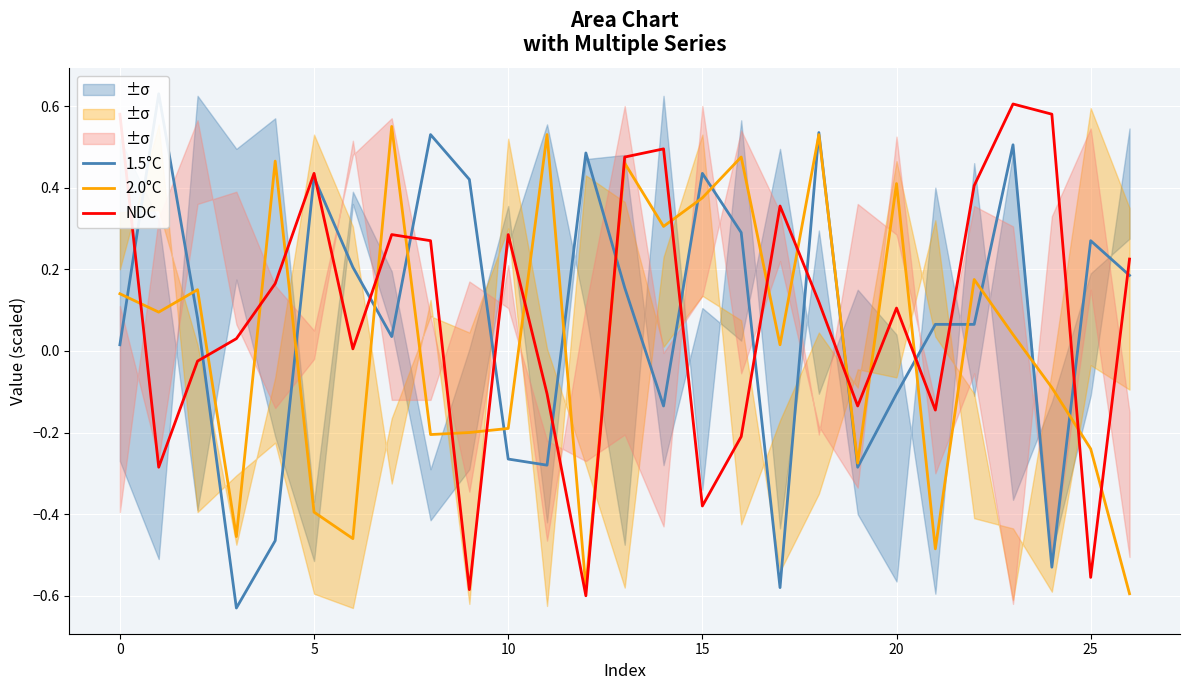

True or false: NDC and 1.5°C intersect in this chart.

True